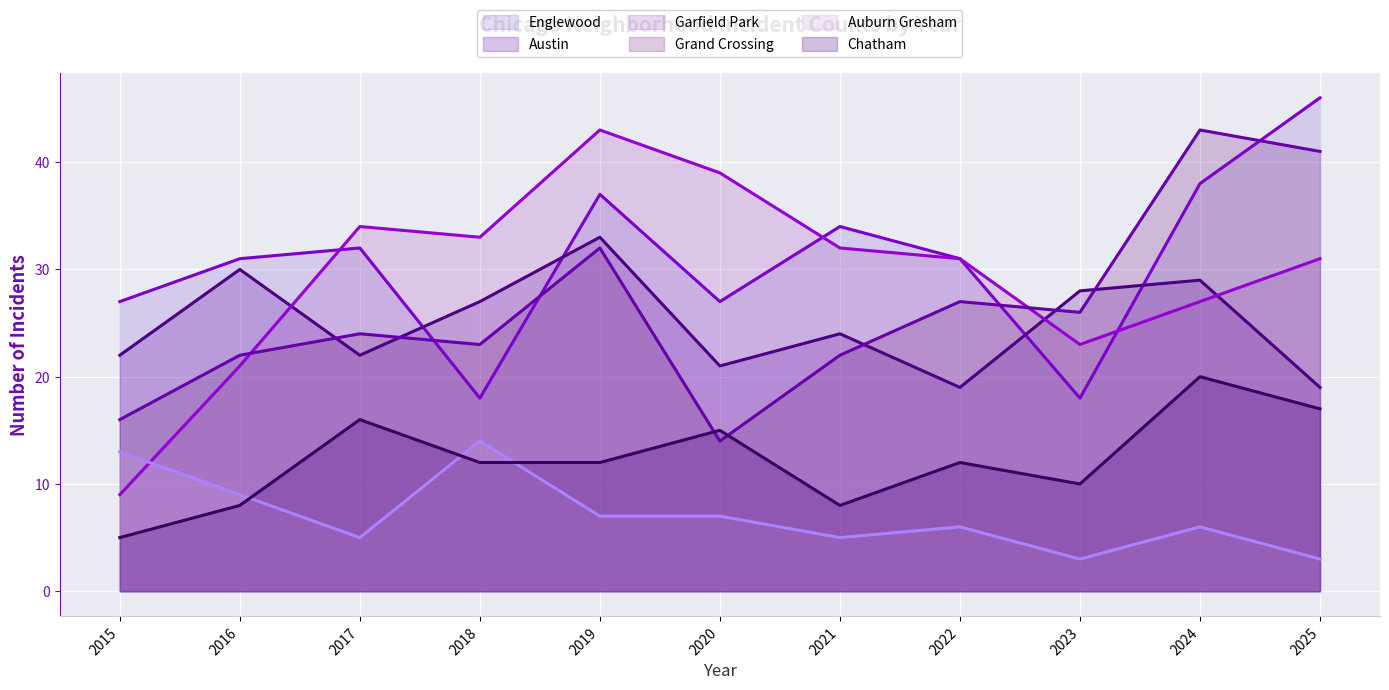

Where is the first local minimum for Auburn Gresham?

2017